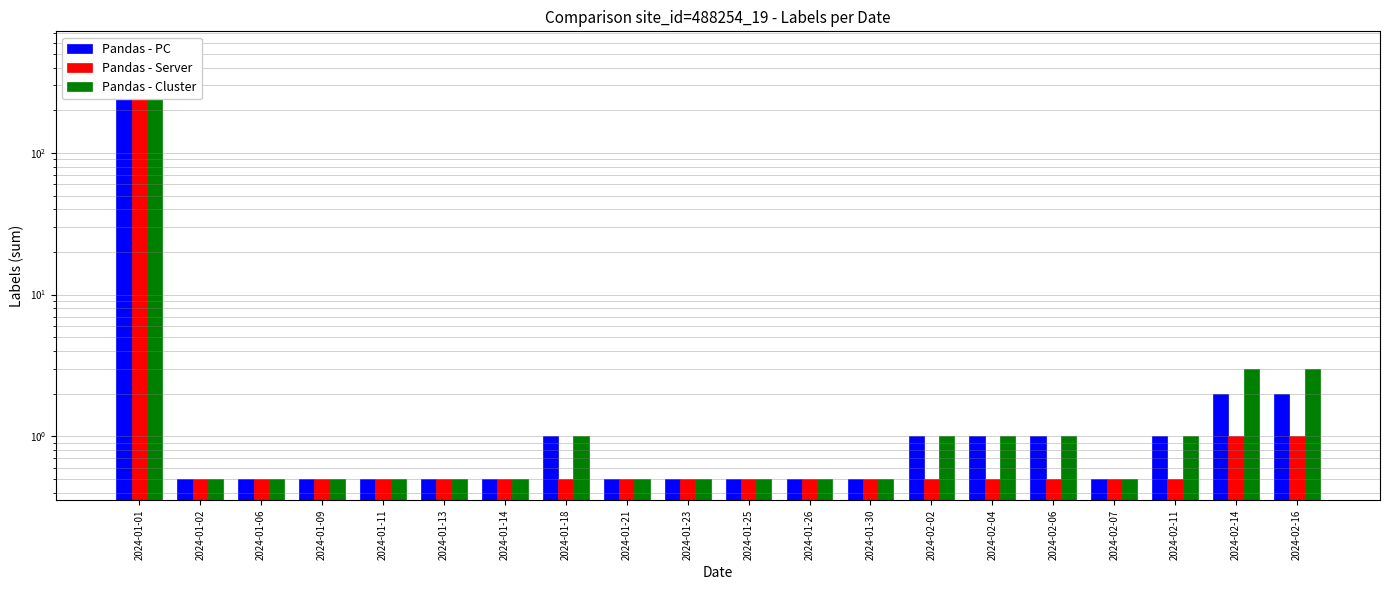

At which label is Pandas - Cluster closest to 255?

2024-02-14